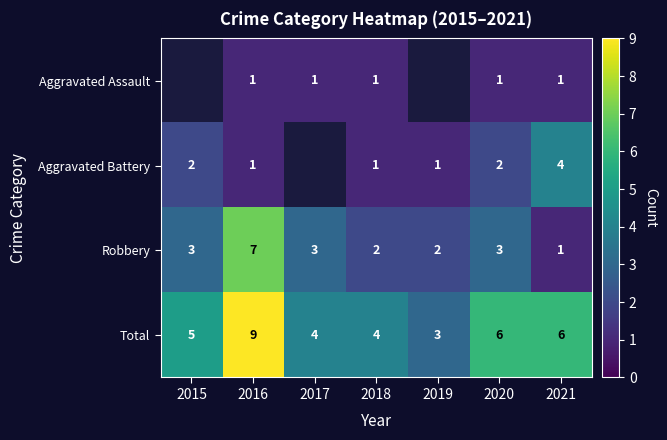

How many Robbery values are between 2 and 3?

5